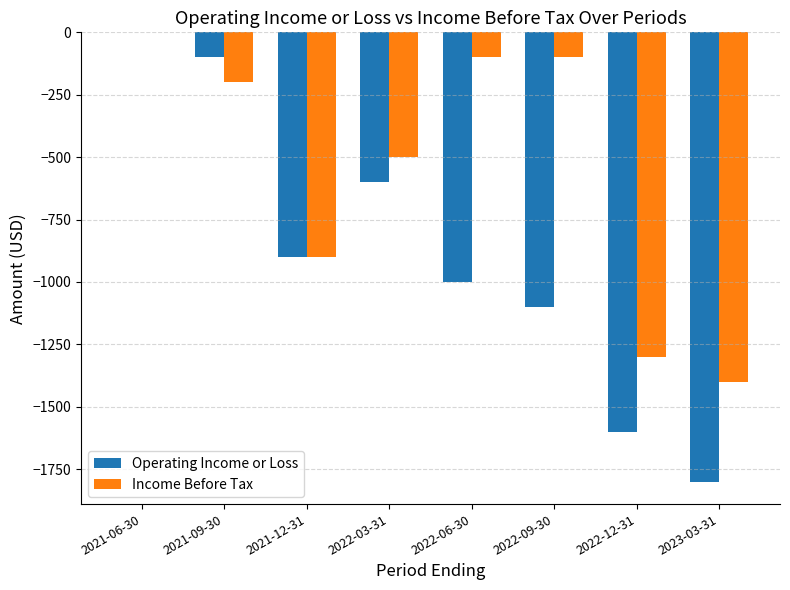

The value of Income Before Tax at 2021-12-31 is -900. True or false?

True